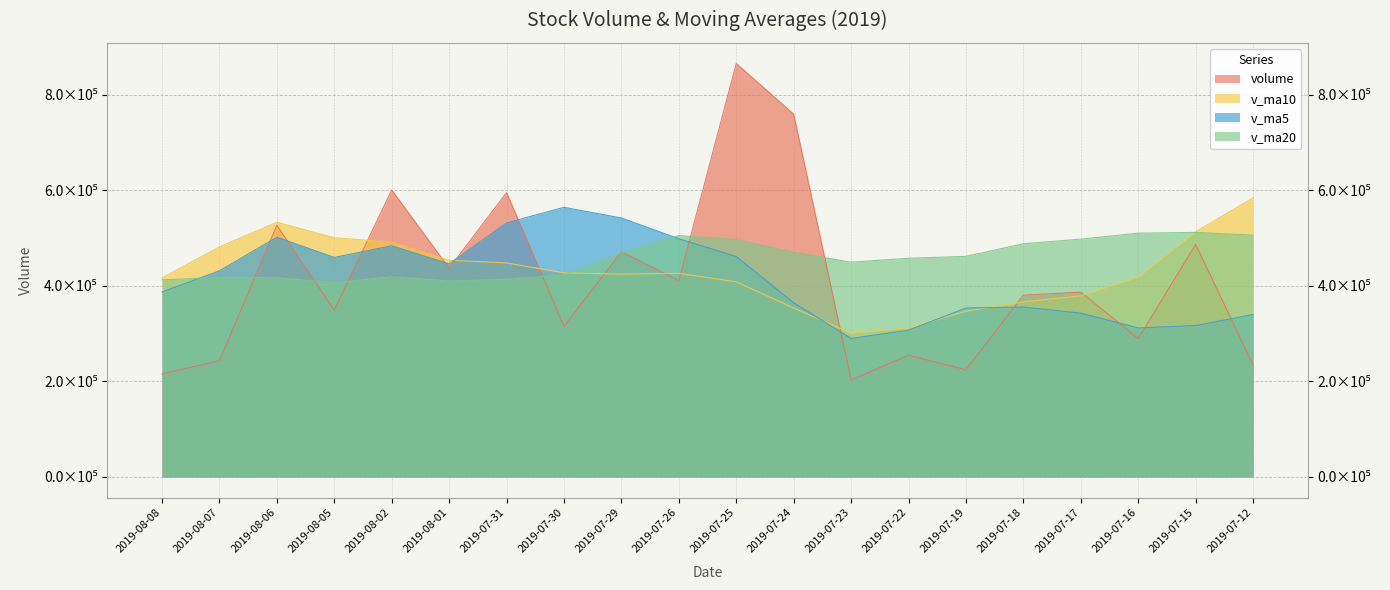

Which series has the largest total across all categories?

v_ma20